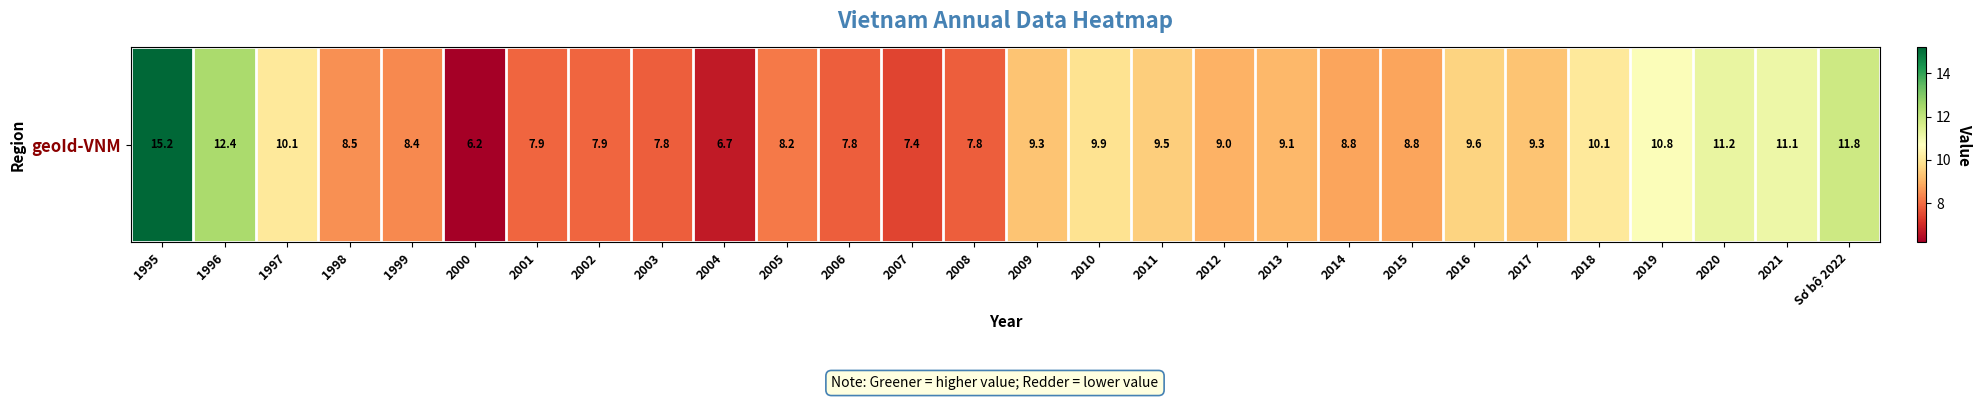

What is the ratio of the value at 2018 to the value at 2007?

1.4